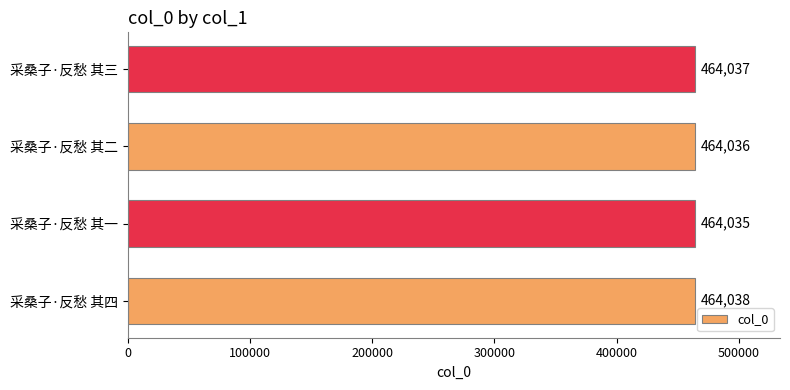

Approximately how many times larger is the value at 采桑子·反愁 其四 compared to 采桑子·反愁 其二?

1.0